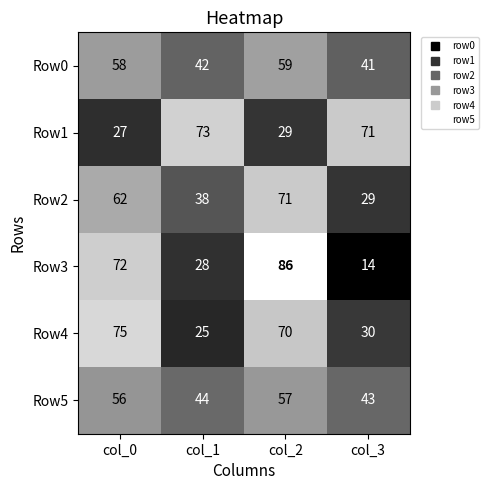

What is the sum of the Row1 values at col_1 and col_3?

144